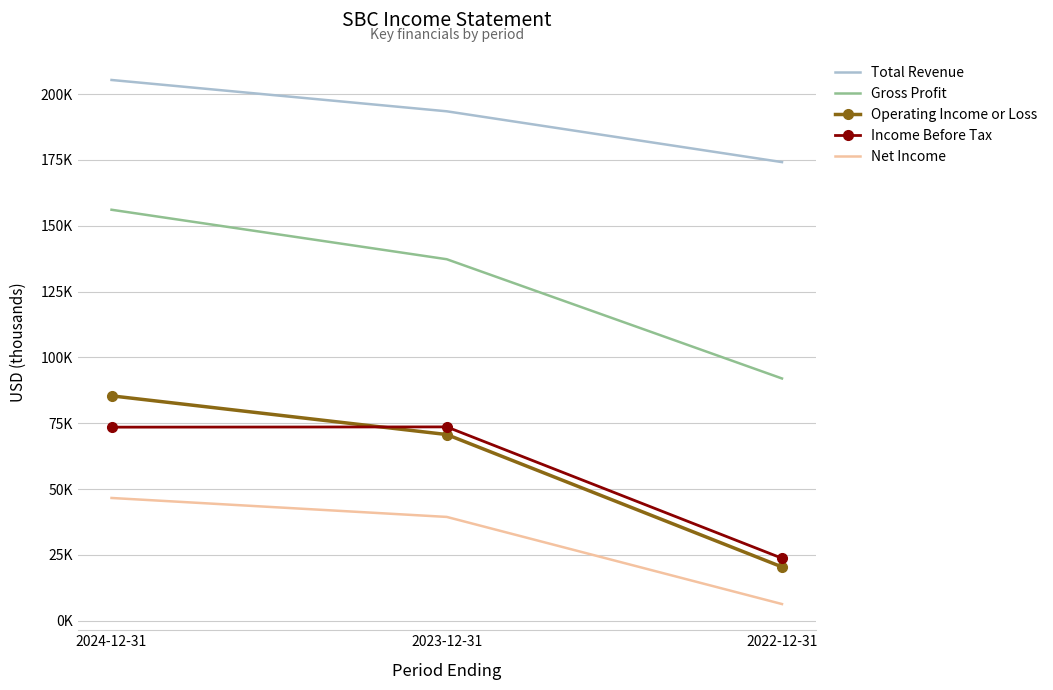

True or false: Gross Profit has a value of 46638 at 2023-12-31.

False